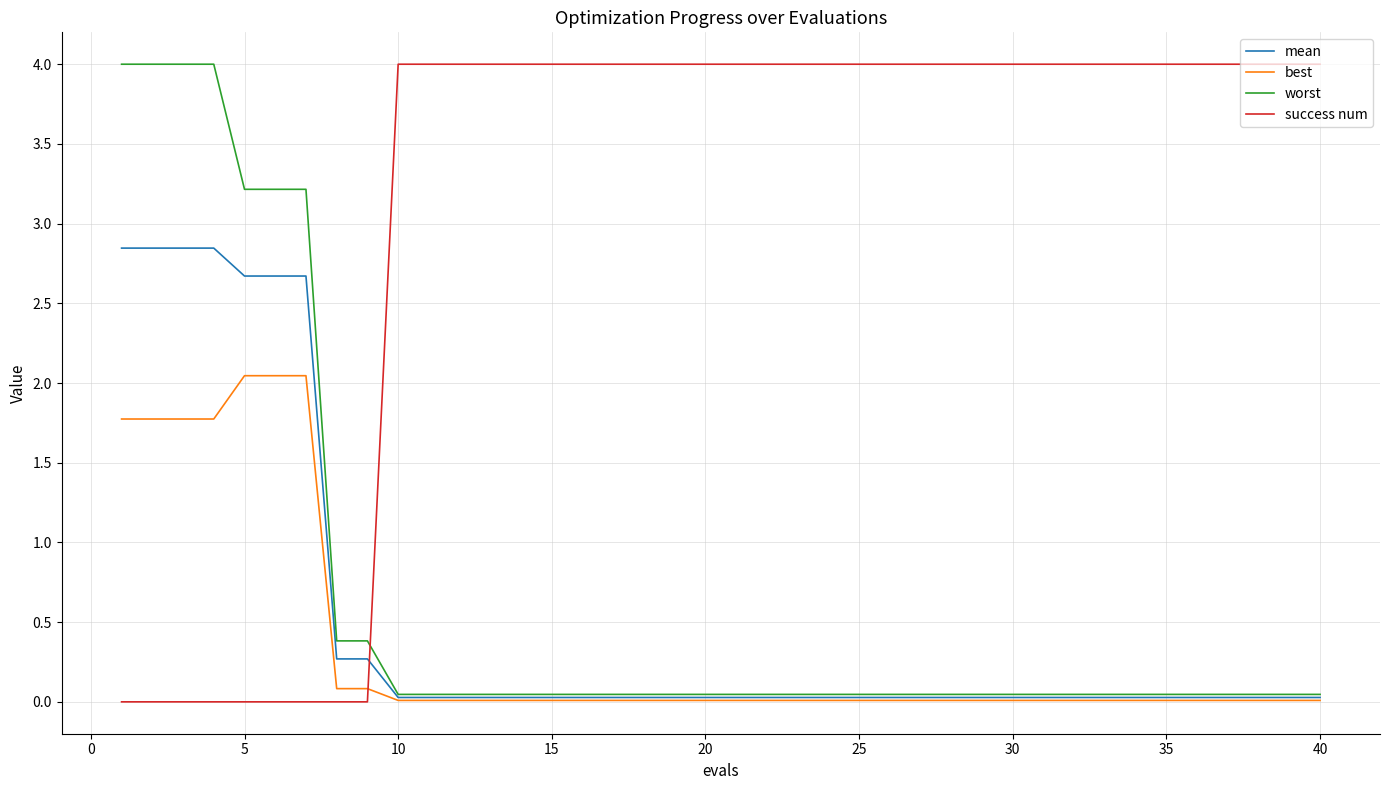

How many intersections are there between success num and mean?

1